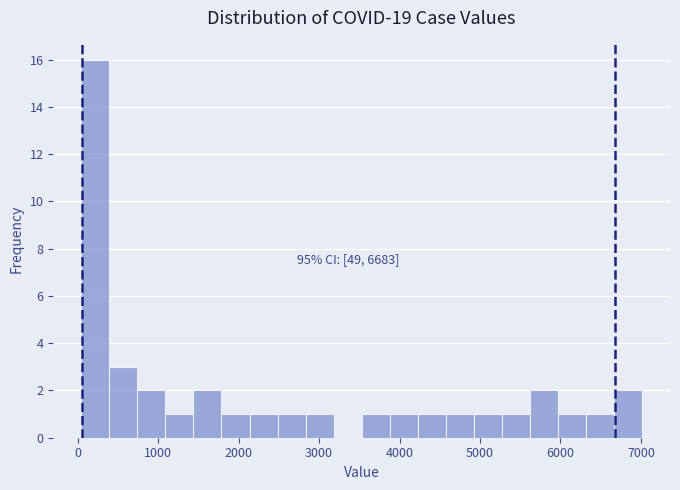

Around what value on the x-axis is the tallest bar? Give the approximate position of its centre, as read against the axis.

200